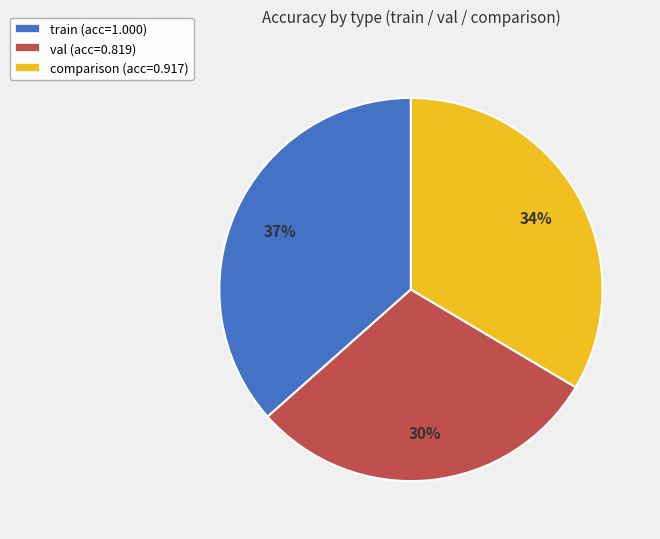

Does any single category account for the majority?

No